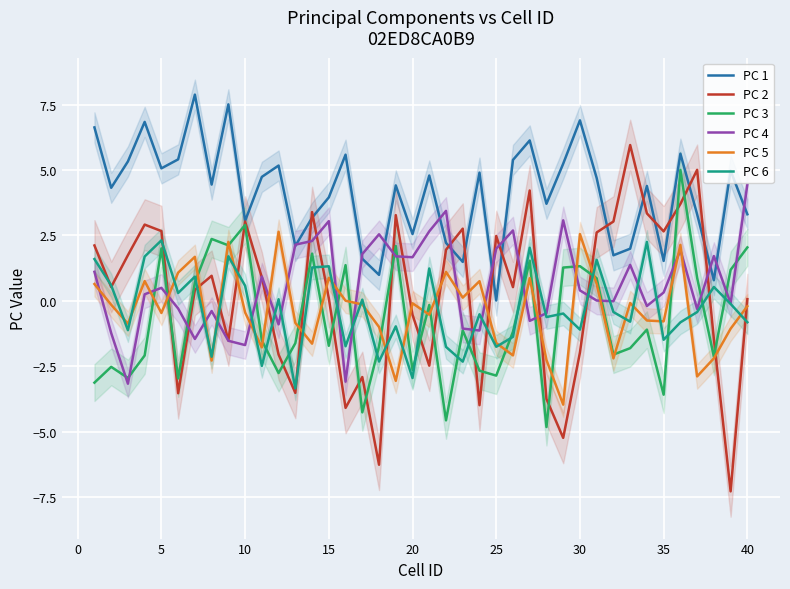

The PC 1 series shows 1.5 at 35. True or false?

True